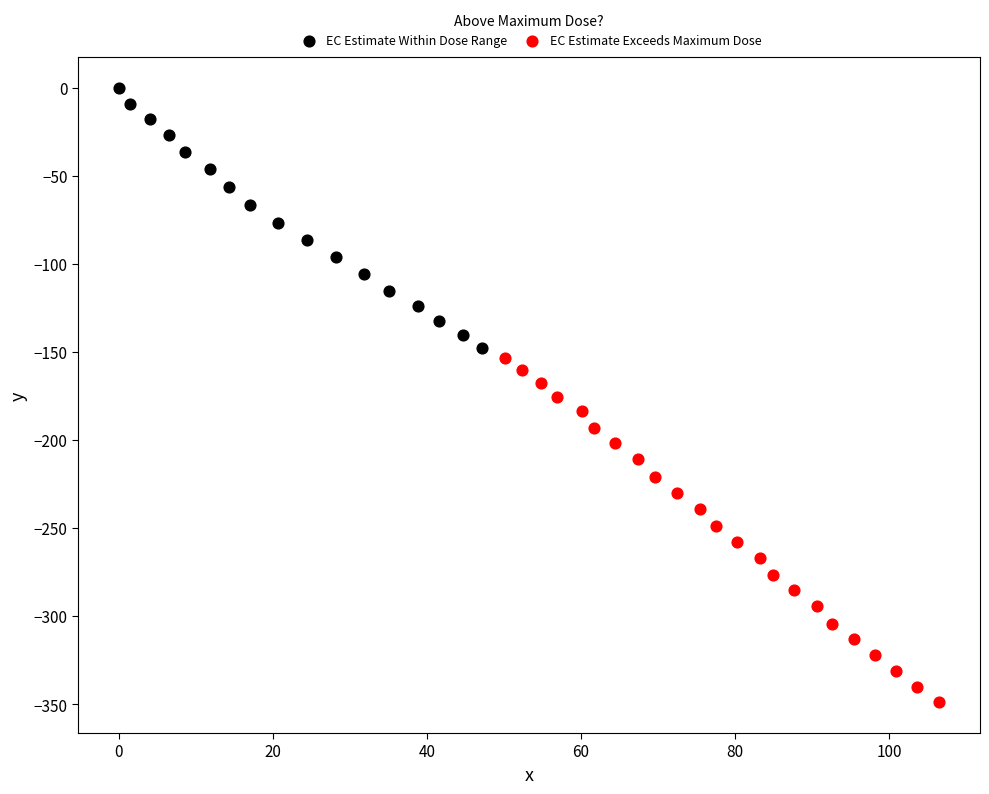

Which series contains the highest Y value?

EC Estimate Within Dose Range